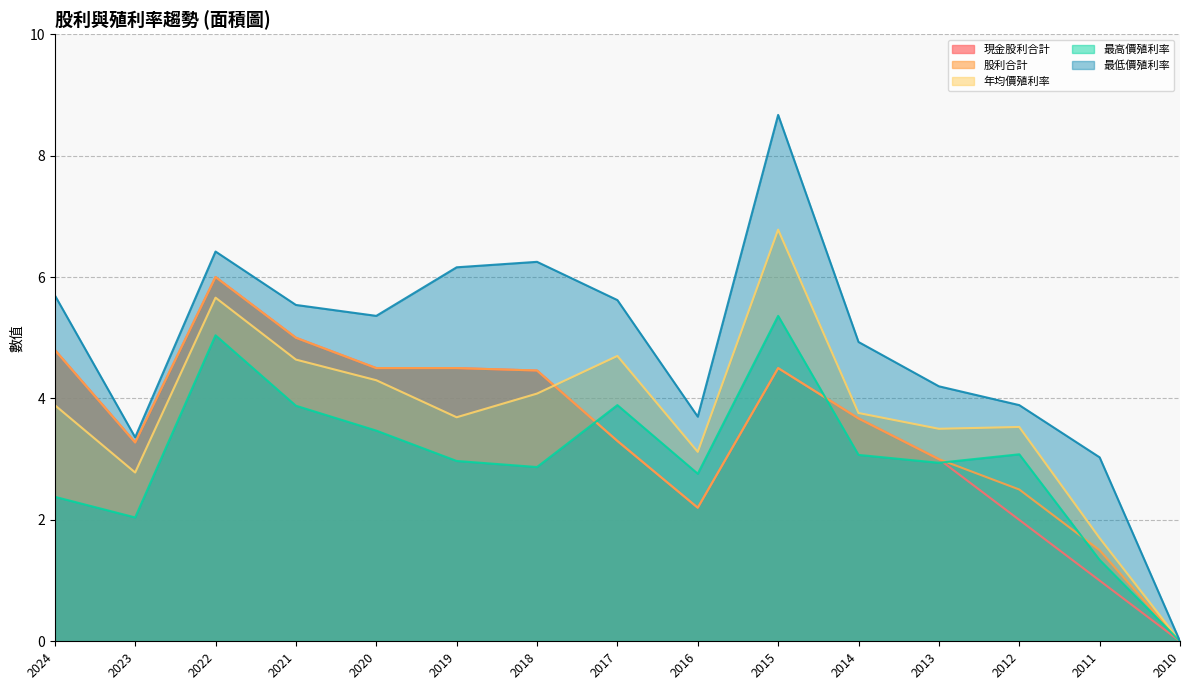

Where is the first local maximum for 最高價殖利率?

2022